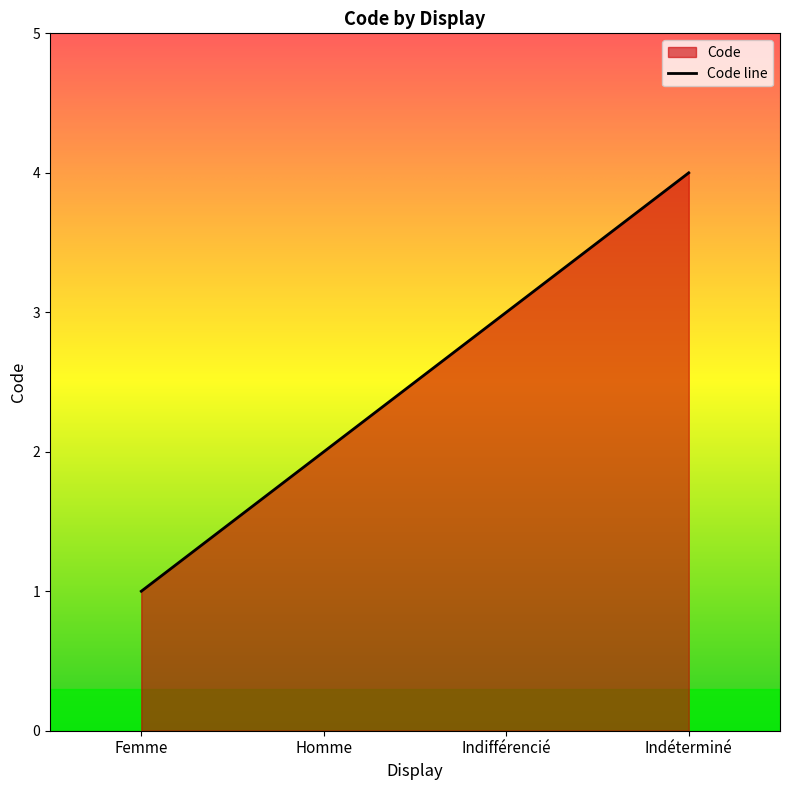

The chart shows a value of 4 at Indéterminé. True or false?

True